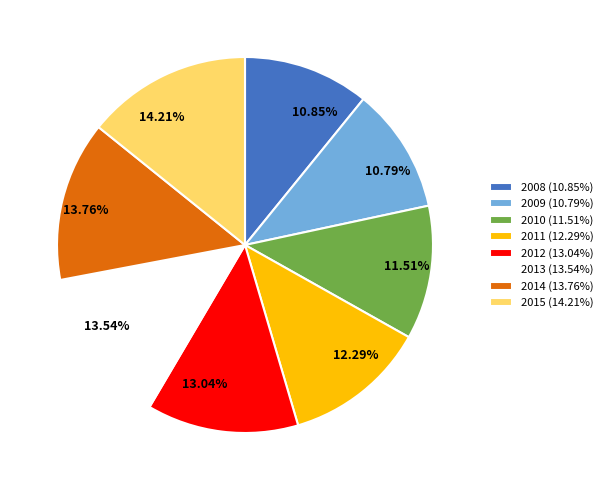

The 2015 slice represents 14% of the pie. True or false?

True